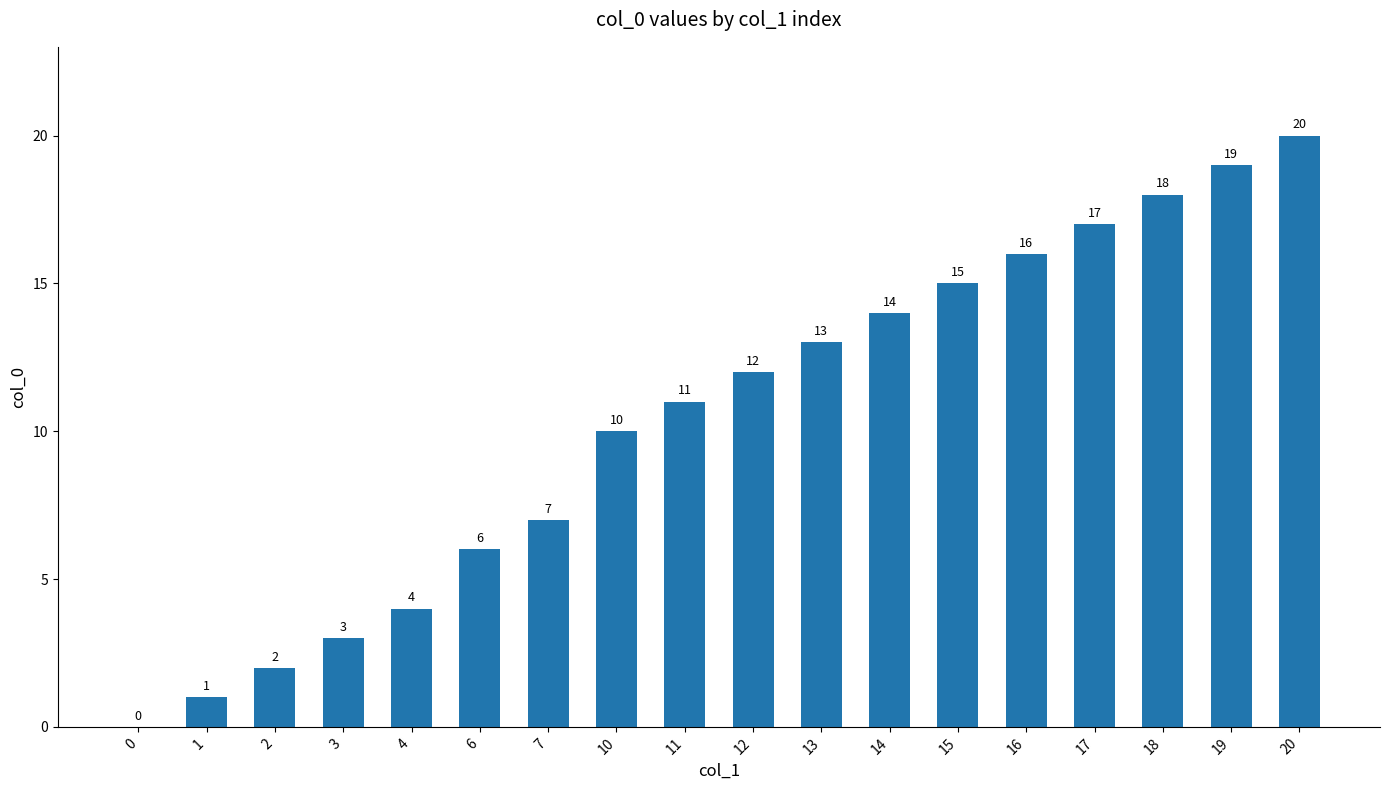

Is it true that the value at 13 is 13?

True